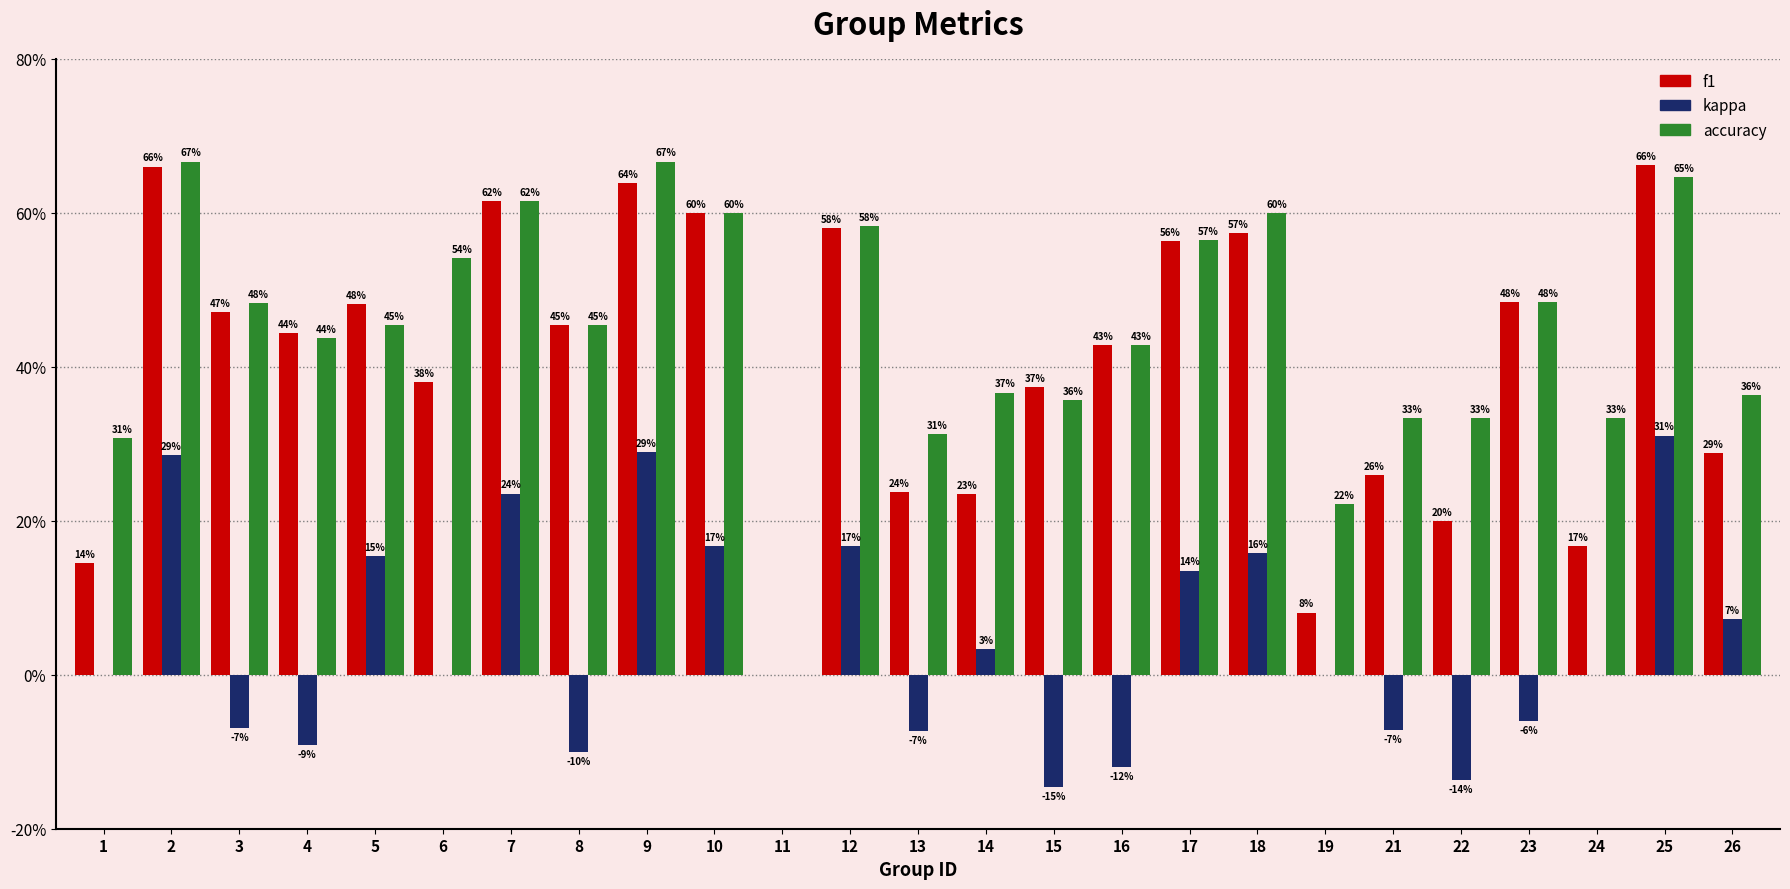

Reading left to right, extract all data points from this chart.

f1: 1=0.1	2=0.7	3=0.5	4=0.4	5=0.5	6=0.4	7=0.6	8=0.5	9=0.6	10=0.6	11=0.0	12=0.6	13=0.2	14=0.2	15=0.4	16=0.4	17=0.6	18=0.6	19=0.1	21=0.3	22=0.2	23=0.5	24=0.2	25=0.7	26=0.3
kappa: 1=0.0	2=0.3	3=-0.1	4=-0.1	5=0.2	6=0.0	7=0.2	8=-0.1	9=0.3	10=0.2	11=0.0	12=0.2	13=-0.1	14=0.0	15=-0.1	16=-0.1	17=0.1	18=0.2	19=0.0	21=-0.1	22=-0.1	23=-0.1	24=0.0	25=0.3	26=0.1
accuracy: 1=0.3	2=0.7	3=0.5	4=0.4	5=0.5	6=0.5	7=0.6	8=0.5	9=0.7	10=0.6	11=0.0	12=0.6	13=0.3	14=0.4	15=0.4	16=0.4	17=0.6	18=0.6	19=0.2	21=0.3	22=0.3	23=0.5	24=0.3	25=0.6	26=0.4